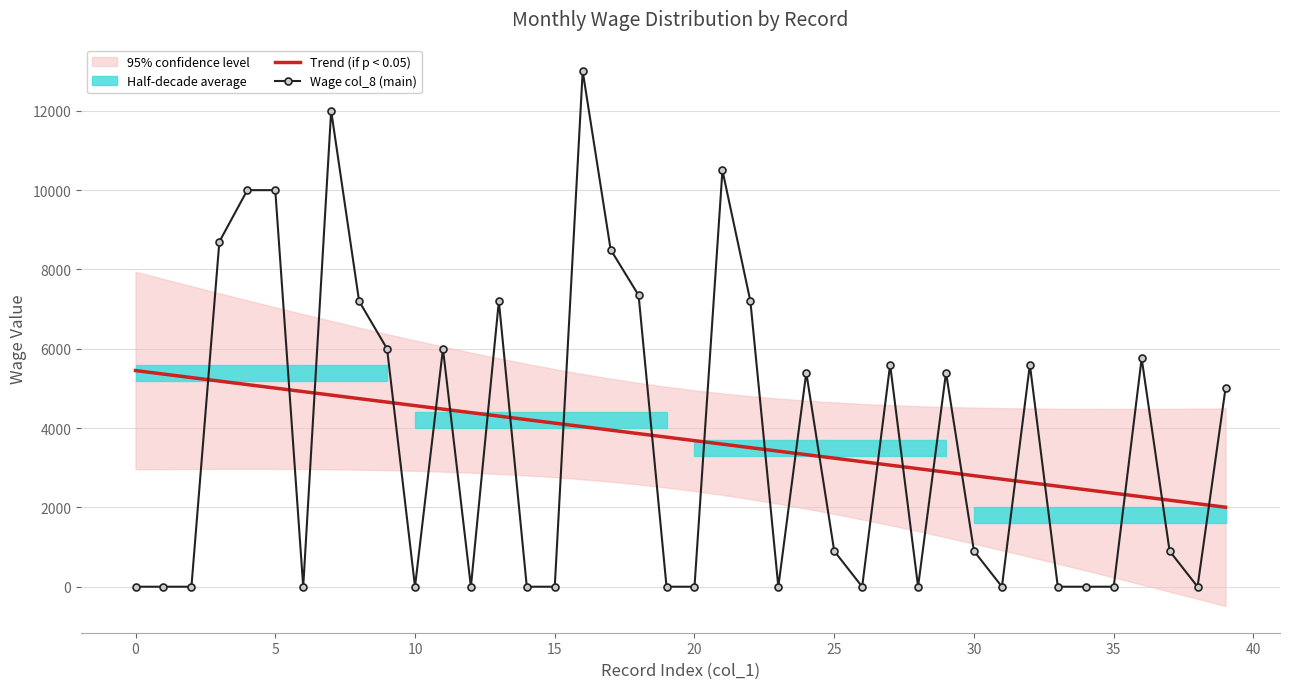

What is the difference between the highest and lowest values at 28?

2976.8